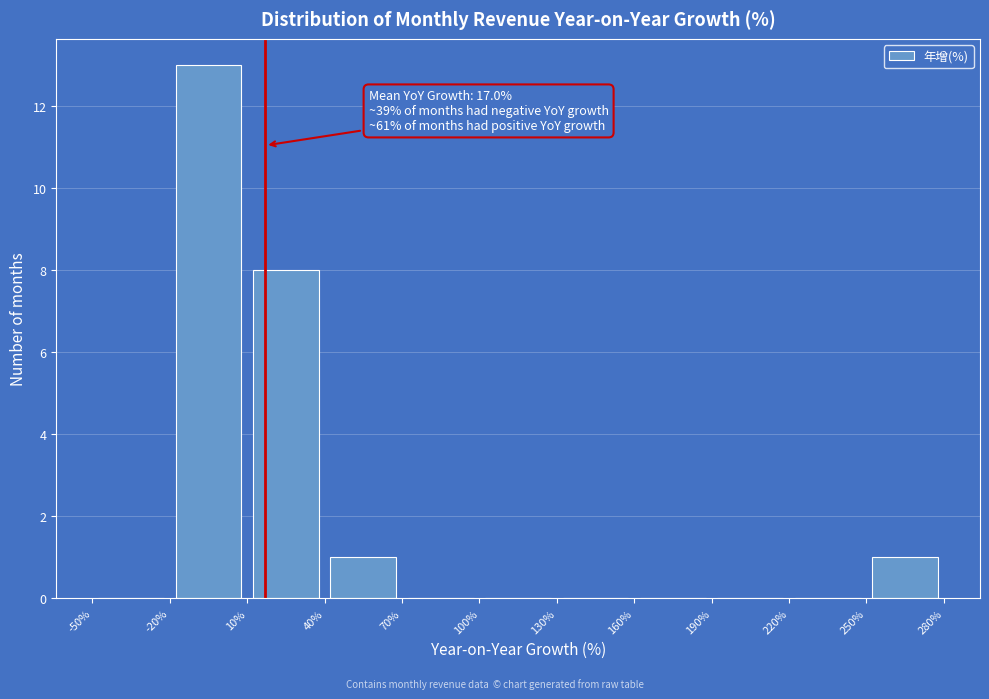

Over which range of the x-axis is the bar tallest?

-20% to 10%